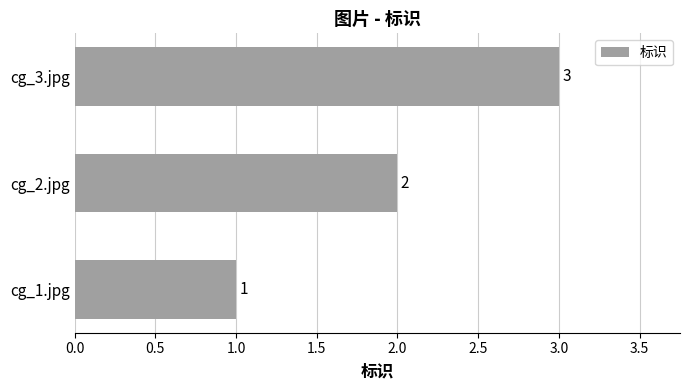

What is the minimum value shown in the chart?

1